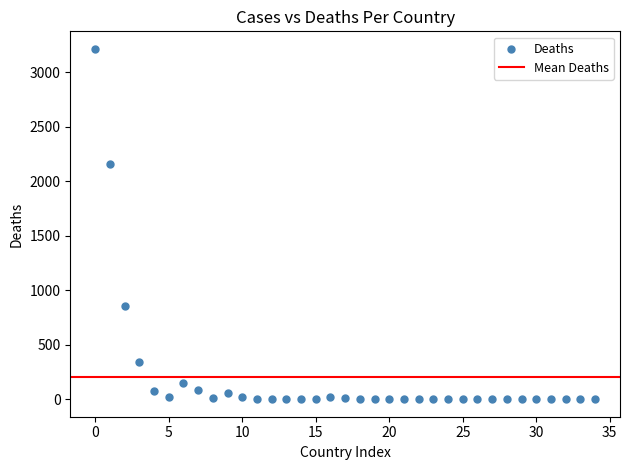

What is the range of Y values (max minus min)?

3213